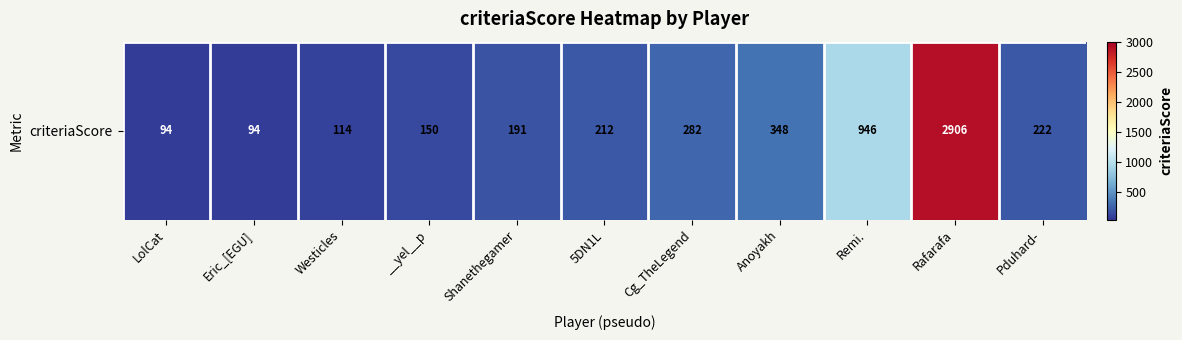

Reading left to right, extract all data points from this chart.

94	94	114	150	191	212	282	348	946	2906	222